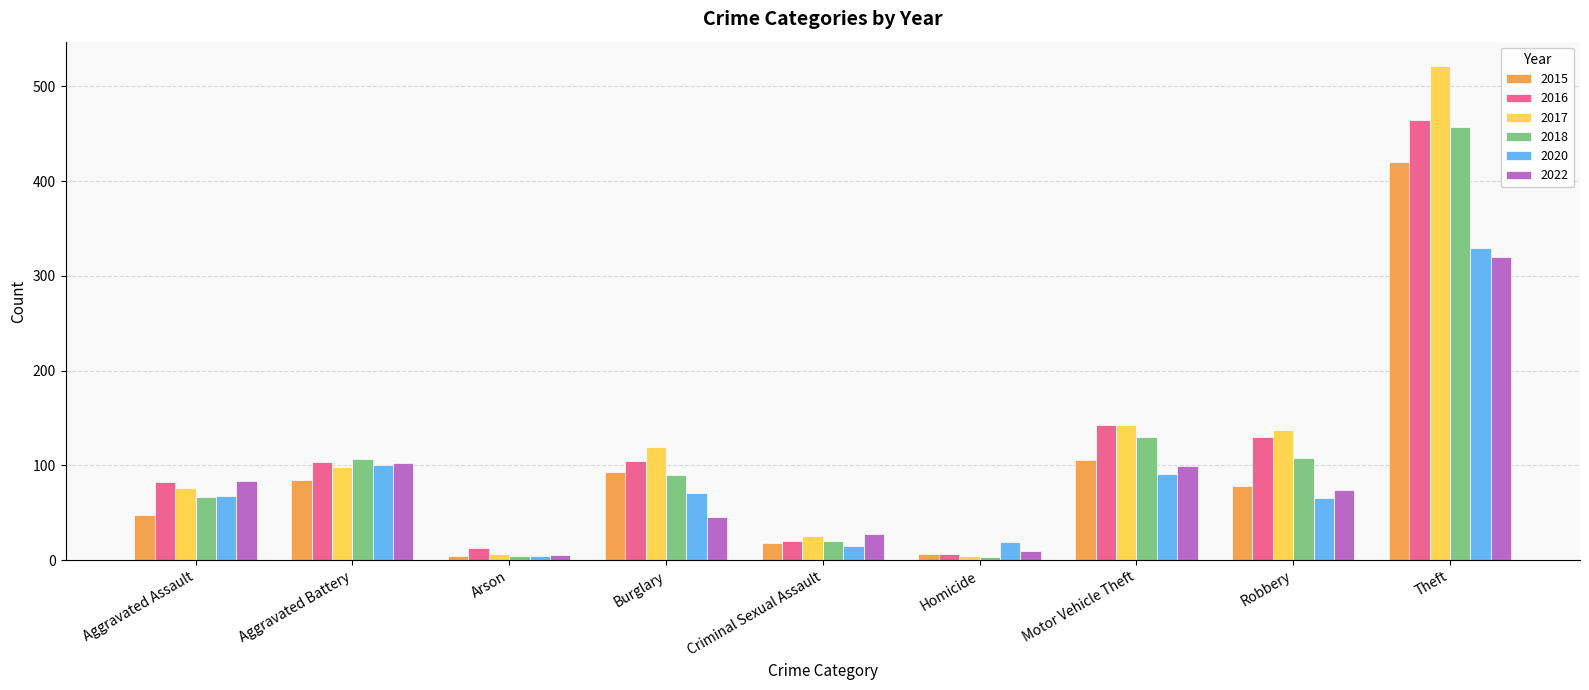

What is the maximum value shown in the chart?

521